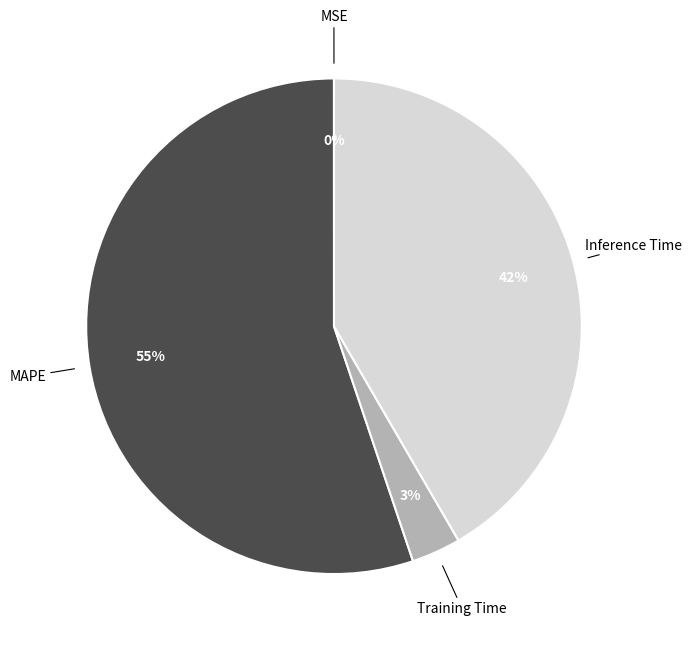

Is Inference Time the majority of the pie?

No